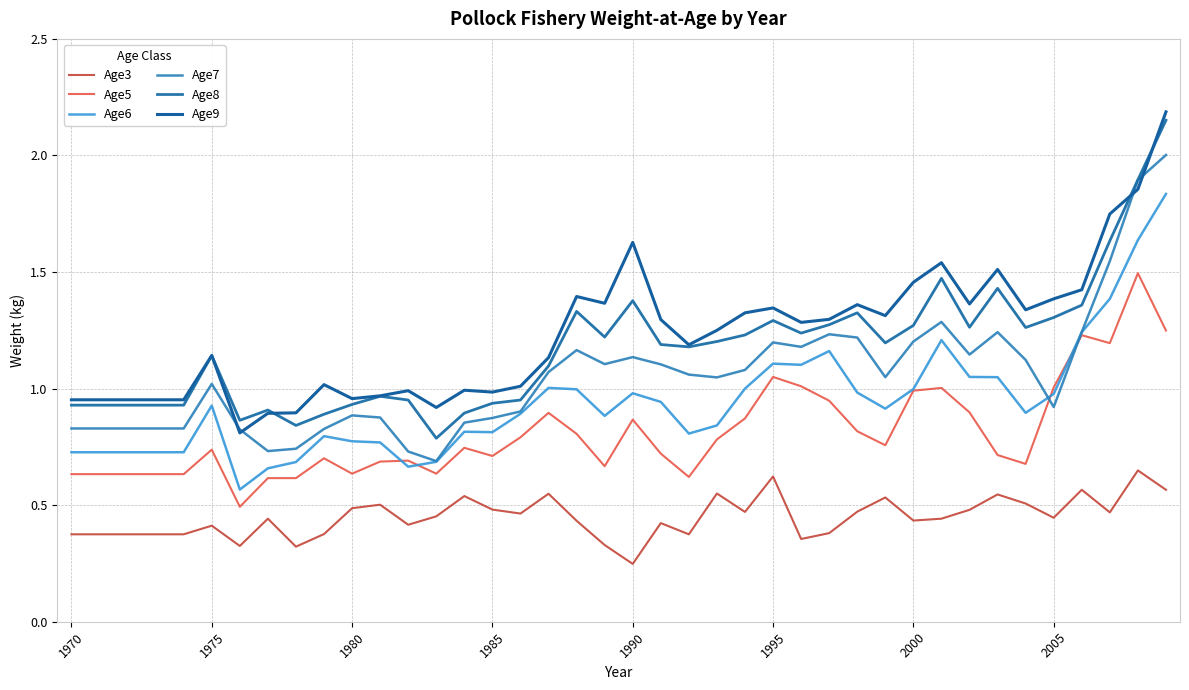

Is this an area chart (filled region under the line)?

No